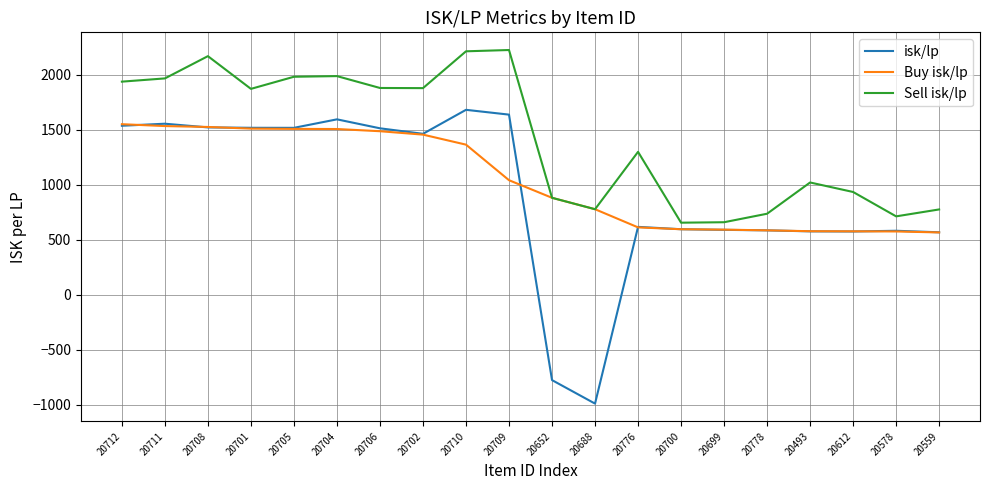

What is the highest value of the isk/lp series?

1681.0